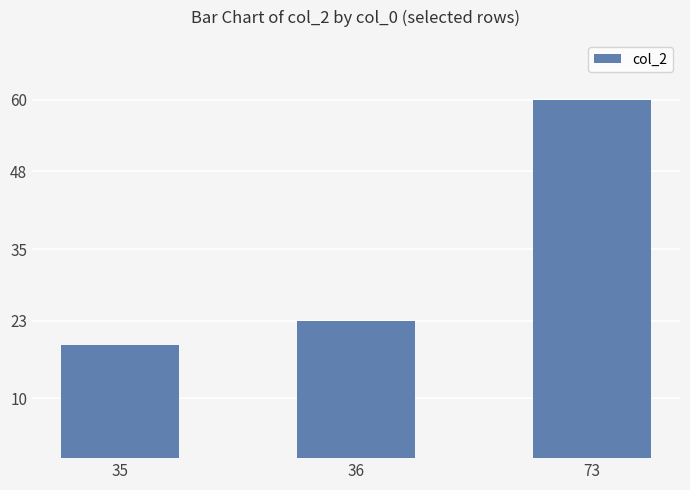

List the labels in order of value, smallest first.

35, 36, 73